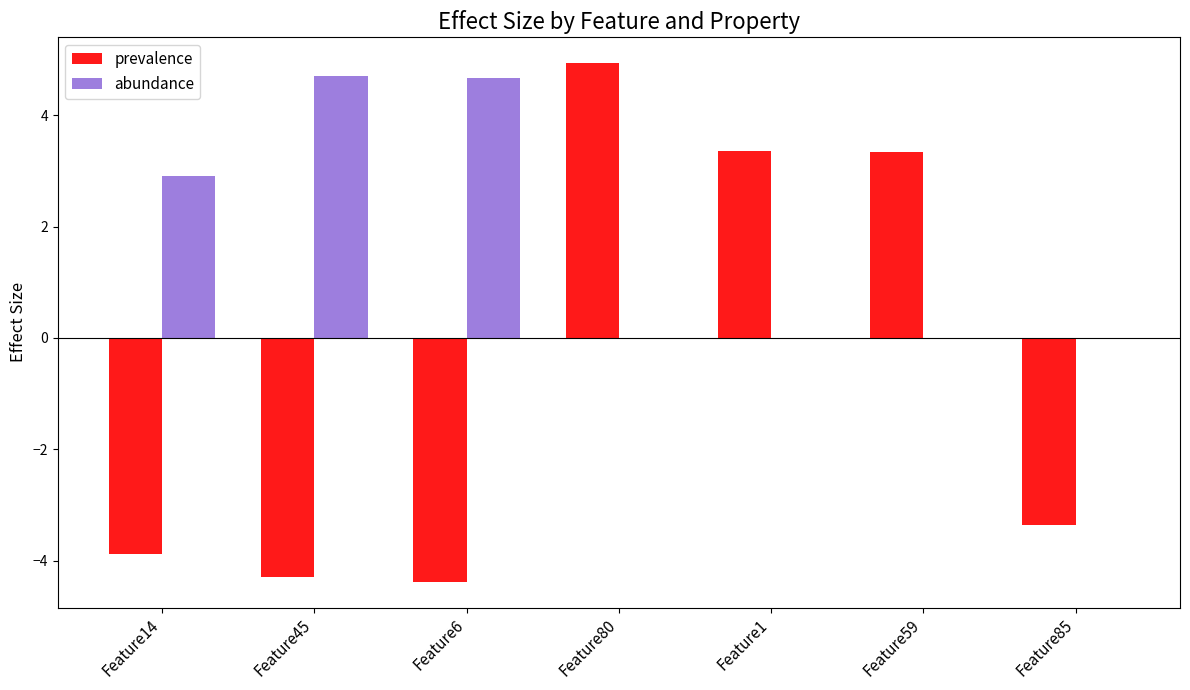

What is the sum of the prevalence values at Feature85 and Feature45?

-7.6